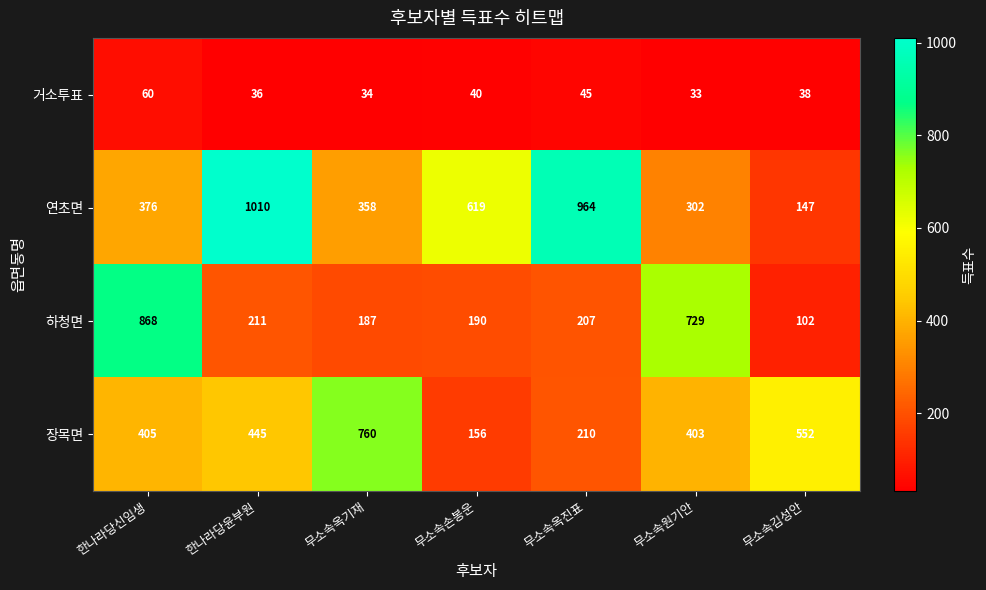

Reading left to right, what are all the values shown in this chart?

거소투표: 한나라당신임생=60	한나라당윤부원=36	무소속옥기재=34	무소속손봉운=40	무소속옥진표=45	무소속원기안=33	무소속김성안=38
연초면: 한나라당신임생=376	한나라당윤부원=1010	무소속옥기재=358	무소속손봉운=619	무소속옥진표=964	무소속원기안=302	무소속김성안=147
하청면: 한나라당신임생=868	한나라당윤부원=211	무소속옥기재=187	무소속손봉운=190	무소속옥진표=207	무소속원기안=729	무소속김성안=102
장목면: 한나라당신임생=405	한나라당윤부원=445	무소속옥기재=760	무소속손봉운=156	무소속옥진표=210	무소속원기안=403	무소속김성안=552